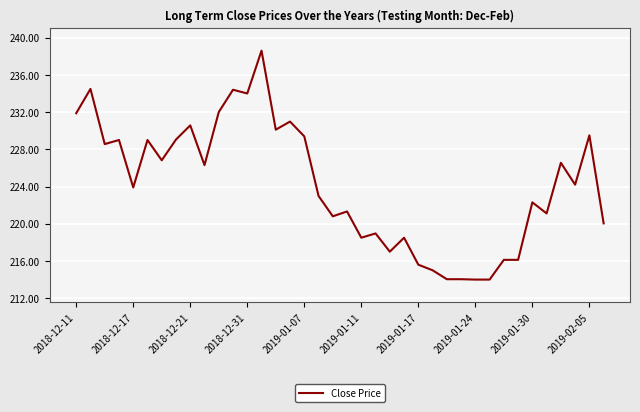

What is the minimum value shown in the chart?

214.0